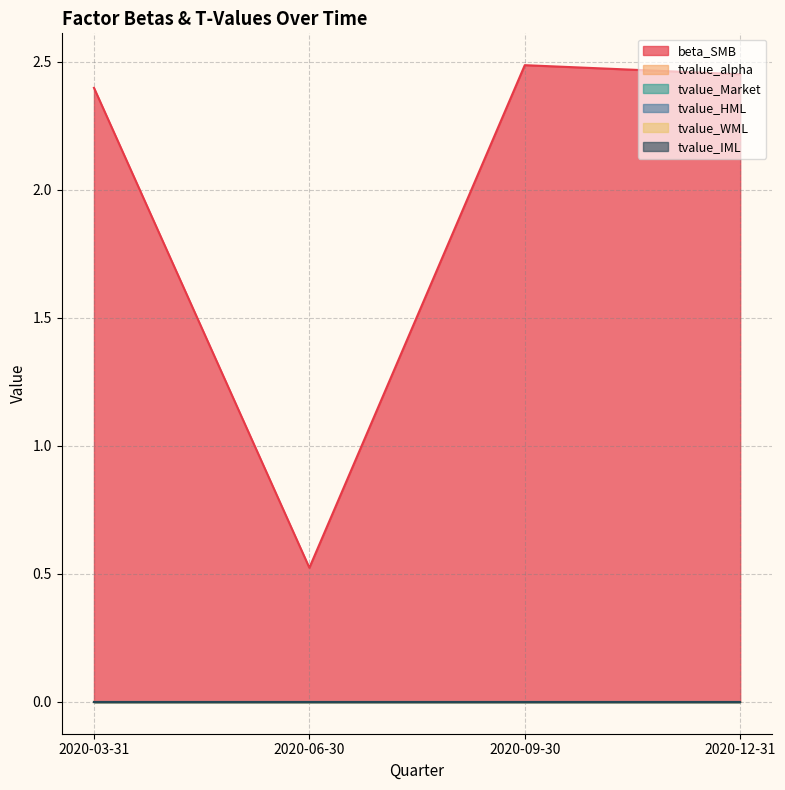

Reading left to right, what are all the values shown in this chart?

beta_SMB: 2020-03-31=2.4	2020-06-30=0.5	2020-09-30=2.5	2020-12-31=2.5
tvalue_alpha: 2020-03-31=-0.0	2020-06-30=0.0	2020-09-30=0.0	2020-12-31=0.0
tvalue_Market: 2020-03-31=0.0	2020-06-30=0.0	2020-09-30=-0.0	2020-12-31=0.0
tvalue_HML: 2020-03-31=-0.0	2020-06-30=0.0	2020-09-30=0.0	2020-12-31=0.0
tvalue_WML: 2020-03-31=0.0	2020-06-30=-0.0	2020-09-30=-0.0	2020-12-31=-0.0
tvalue_IML: 2020-03-31=-0.0	2020-06-30=0.0	2020-09-30=-0.0	2020-12-31=-0.0